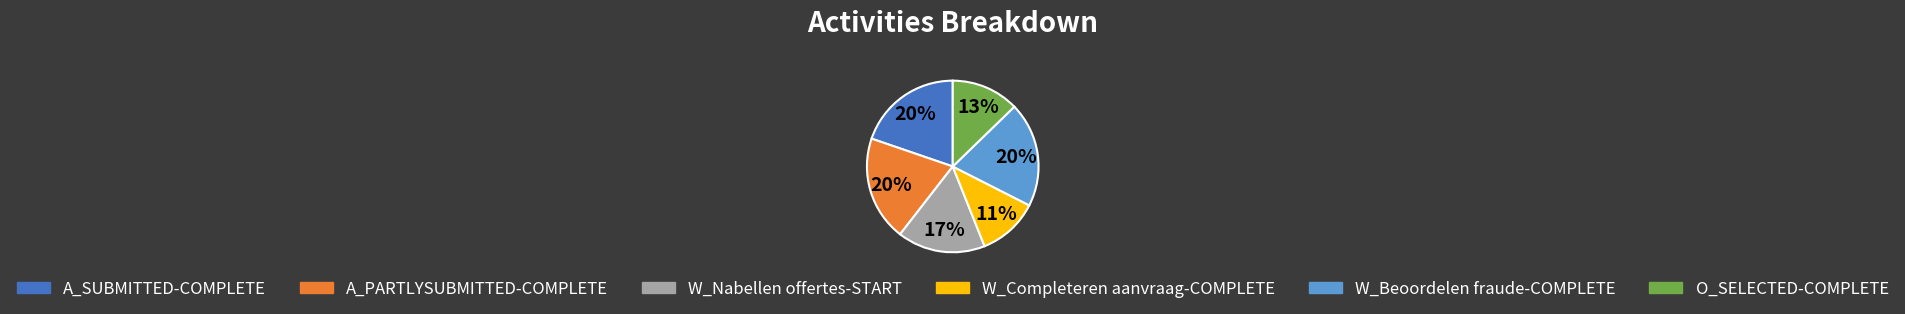

To the nearest percent, what is the difference between the A_SUBMITTED-COMPLETE and W_Nabellen offertes-START slice percentages?

3%